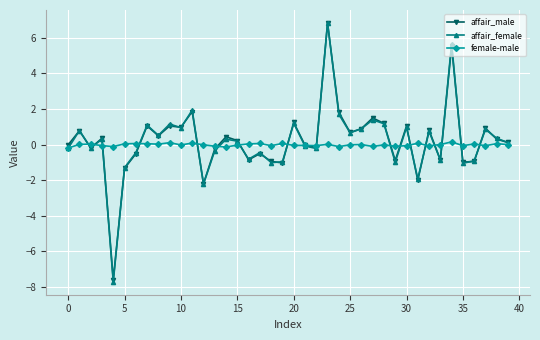

What is the greatest value displayed?

6.8